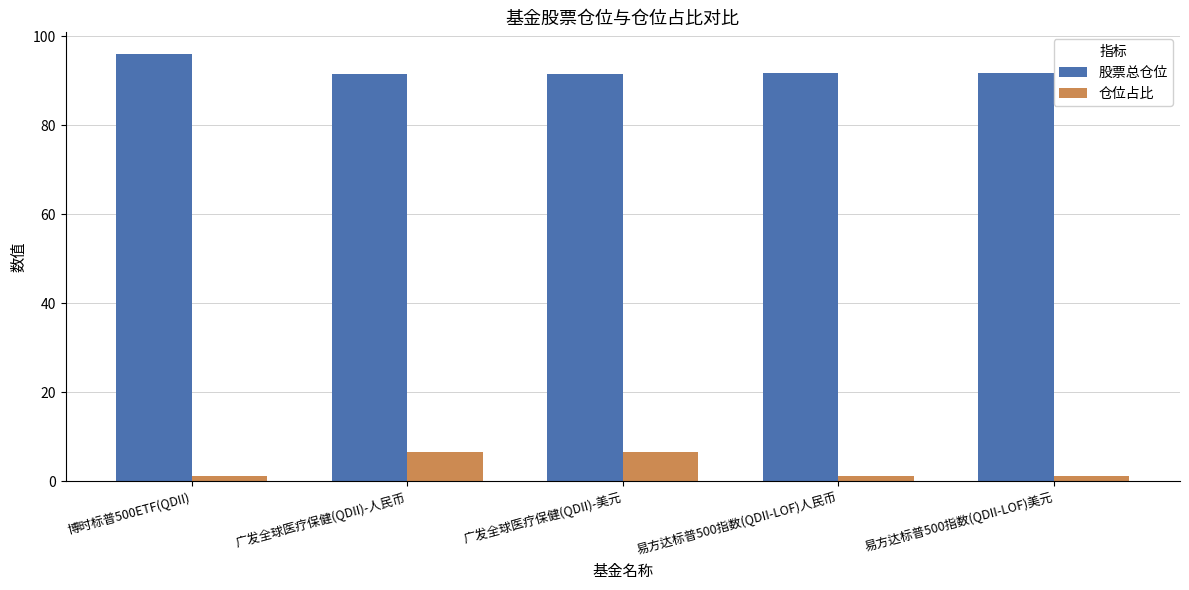

How many groups of bars are there?

5